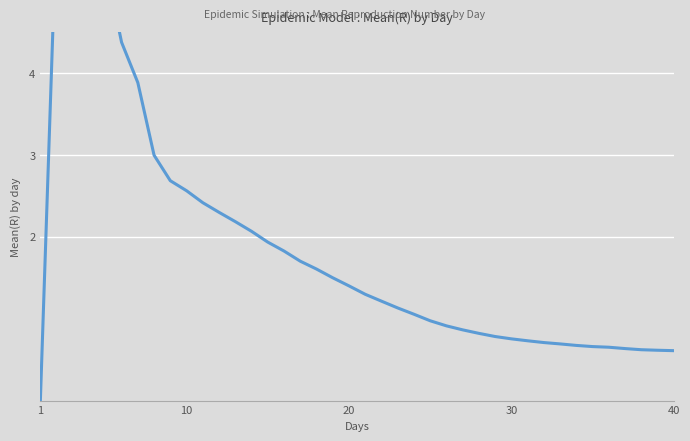

True or false: the data shows 1.7 at 21.

False